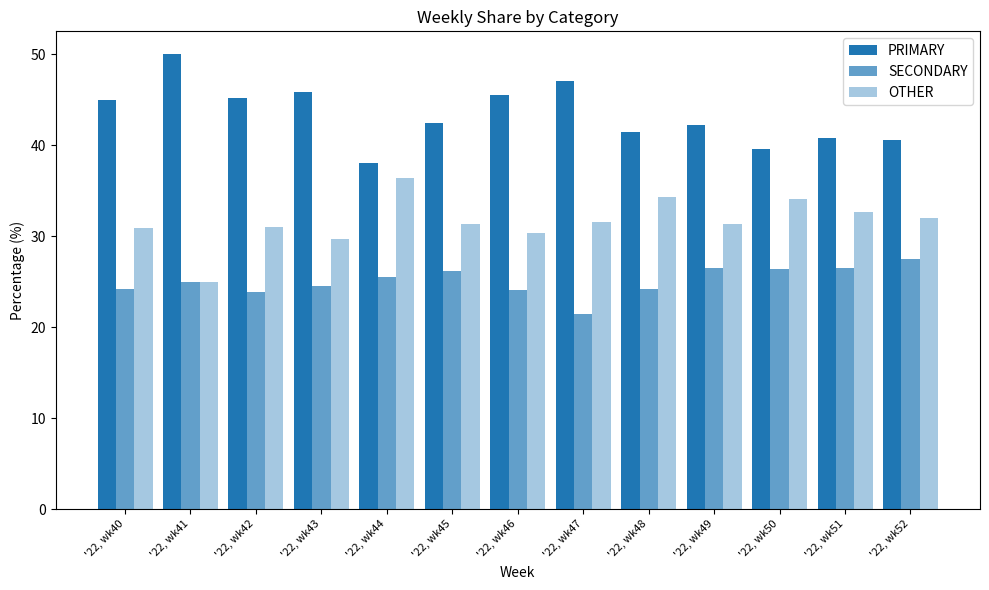

True or false: PRIMARY has a value of 45.5 at '22, wk46.

True